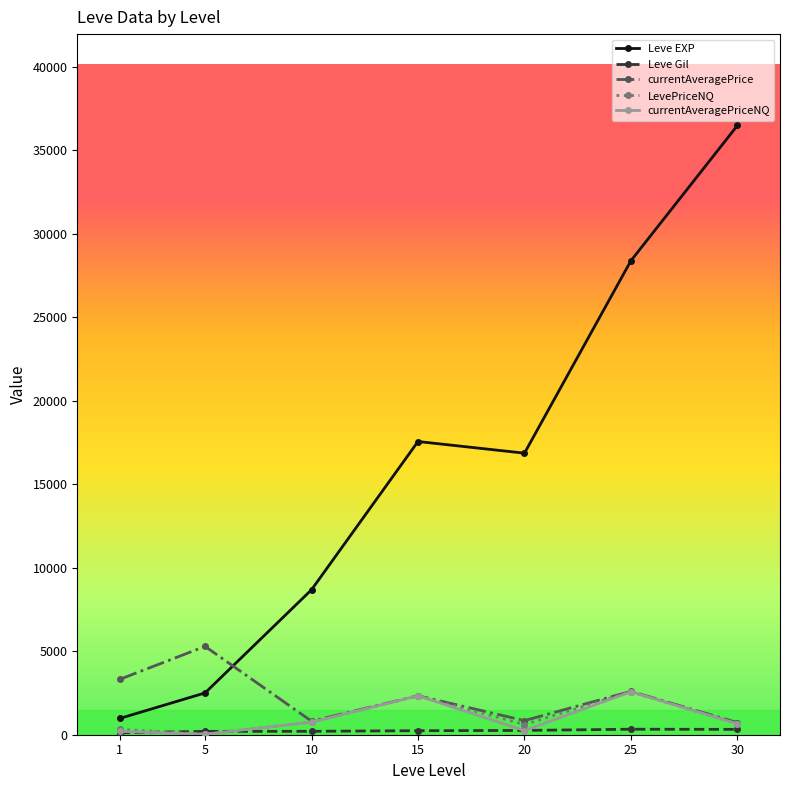

Is the value of currentAveragePrice at 1 greater than the value of LevePriceNQ at 20?

Yes